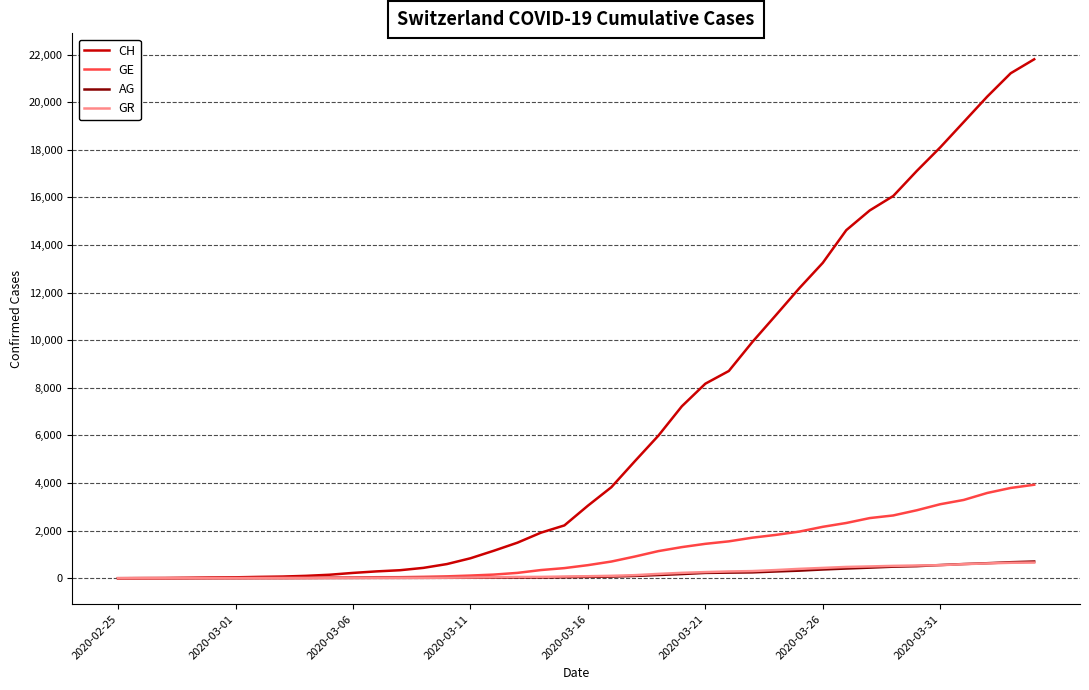

At how many categories does at least one series exceed 10054?

12